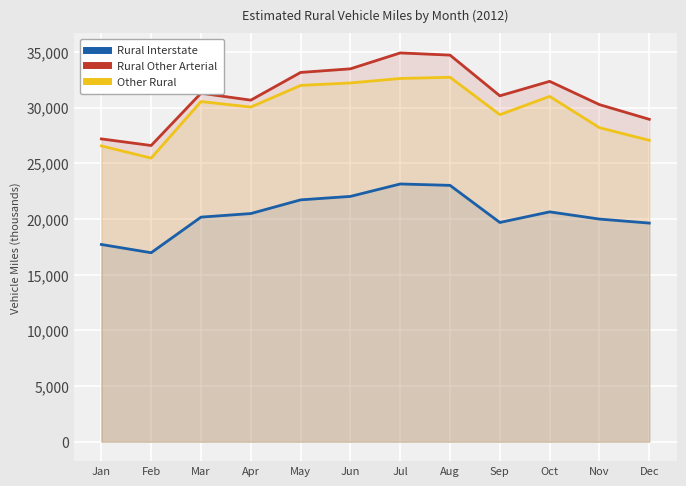

What is the value of the Rural Interstate point at the 10th from the left?

20638